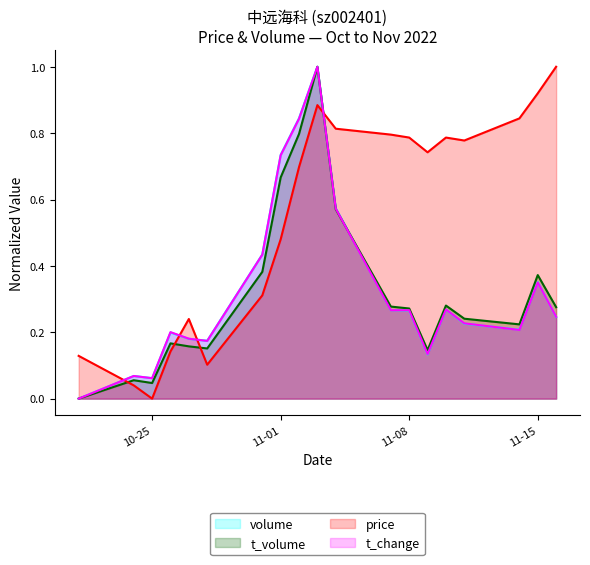

How many positive values does the price series have?

18